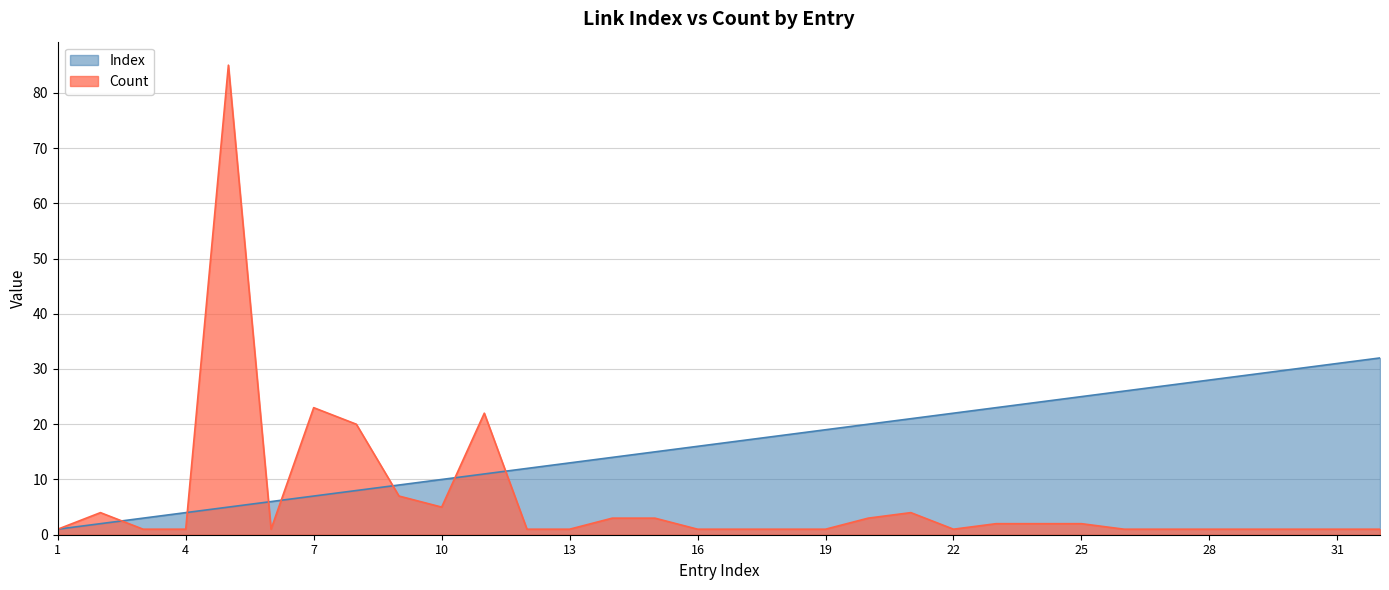

Rank the series by their maximum value, from lowest to highest.

Index, Count